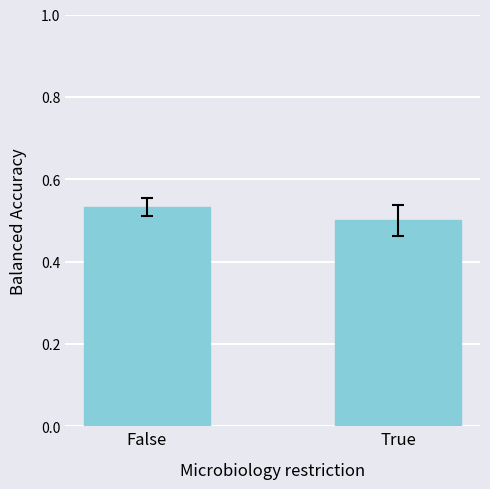

How many series are shown in this chart?

1